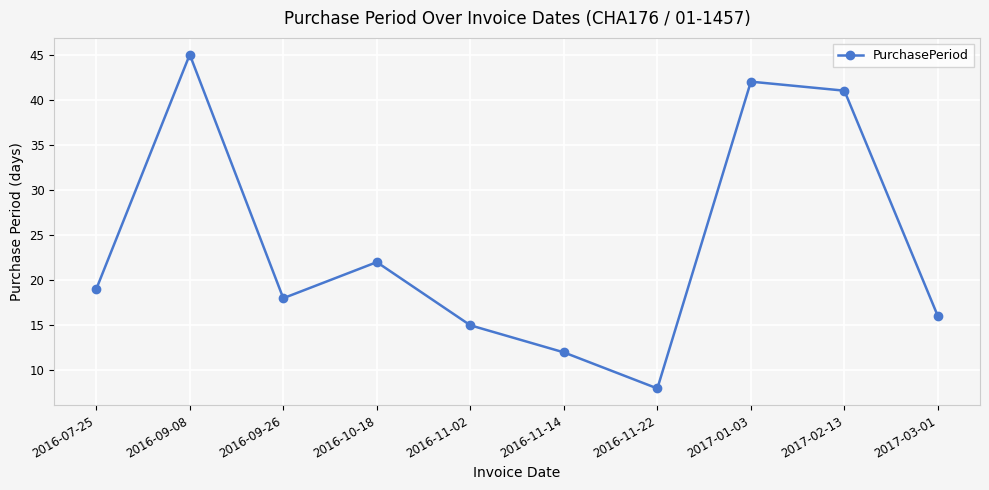

Where is the first local maximum?

2016-09-08